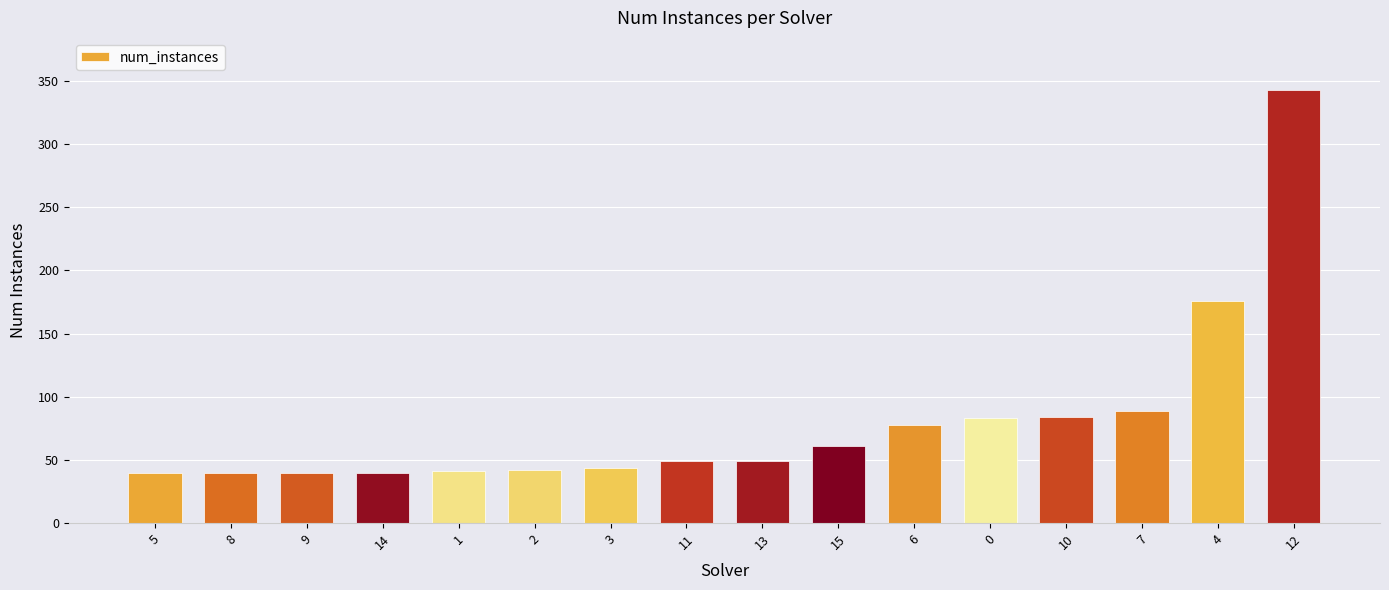

Is it true that the value at 14 is 40?

True